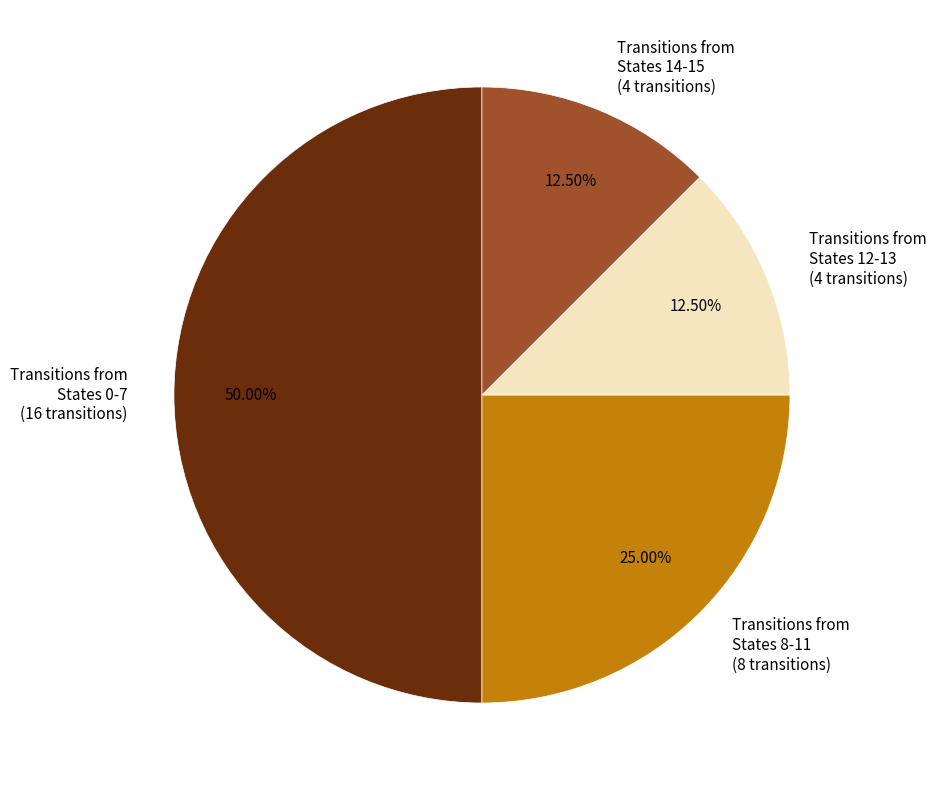

Does Transitions from States 14-15 (4 transitions) represent more than half of the total?

No